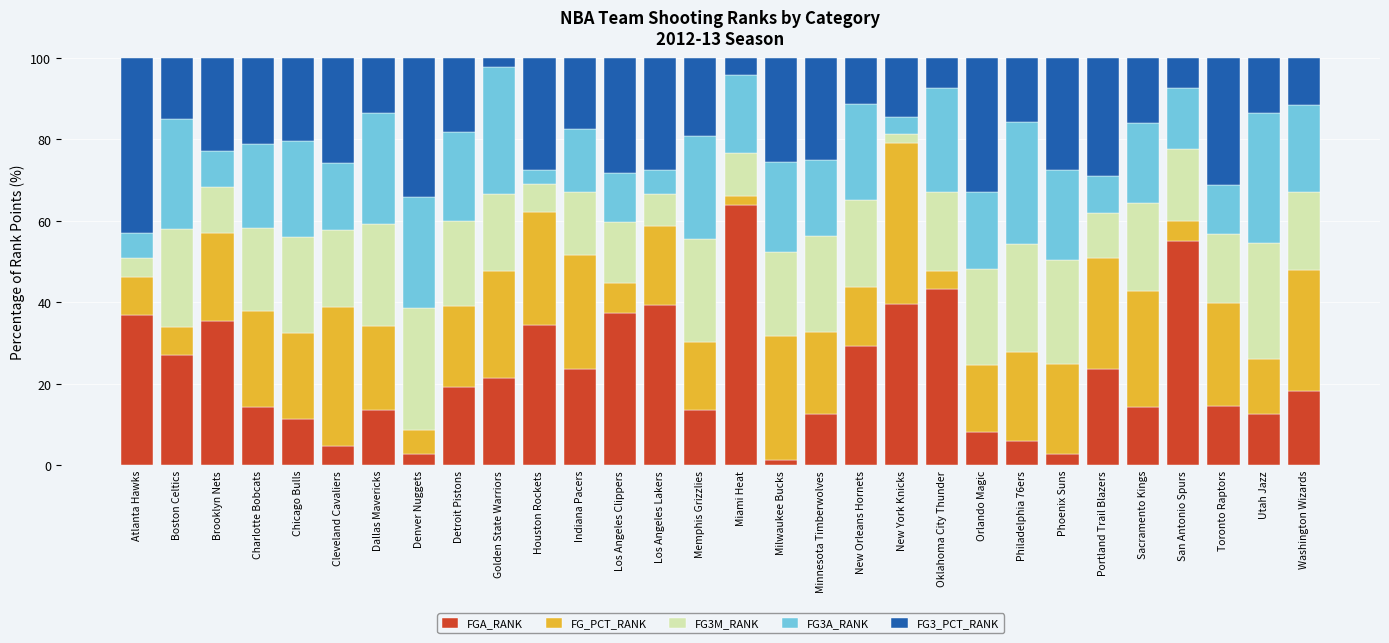

What is the highest value of the FGA_RANK series?

63.8